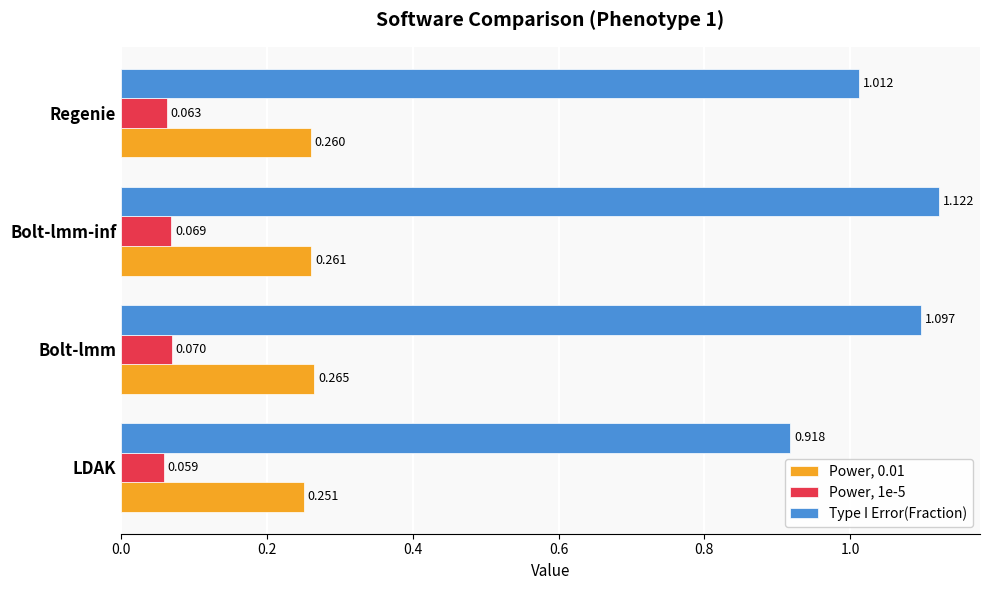

Where is Type I Error(Fraction) nearest to the value 1?

Regenie